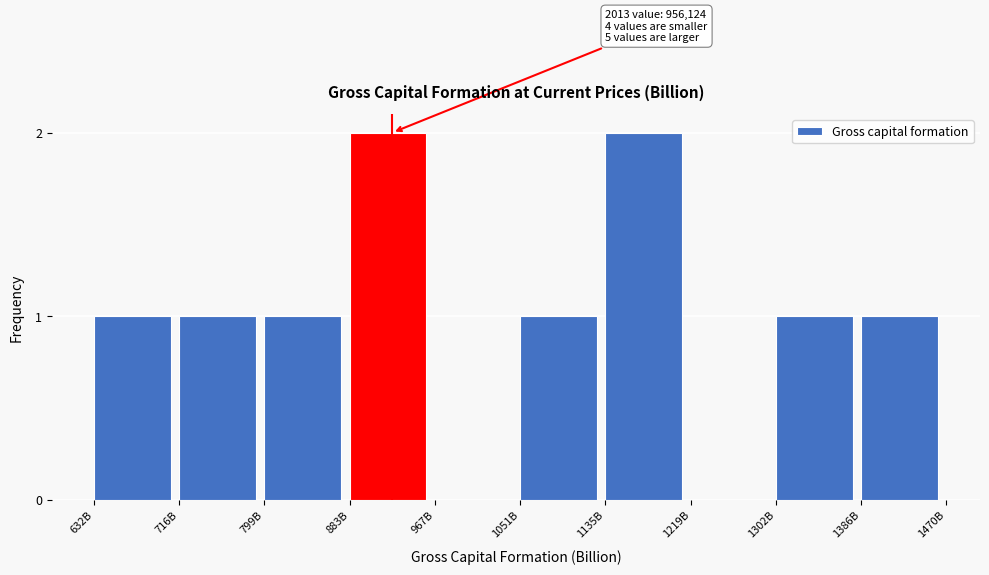

Reading left to right, what are all the values shown in this chart?

632B=1	716B=1	799B=1	883B=2	967B=0	1051B=1	1135B=2	1219B=0	1302B=1	1386B=1